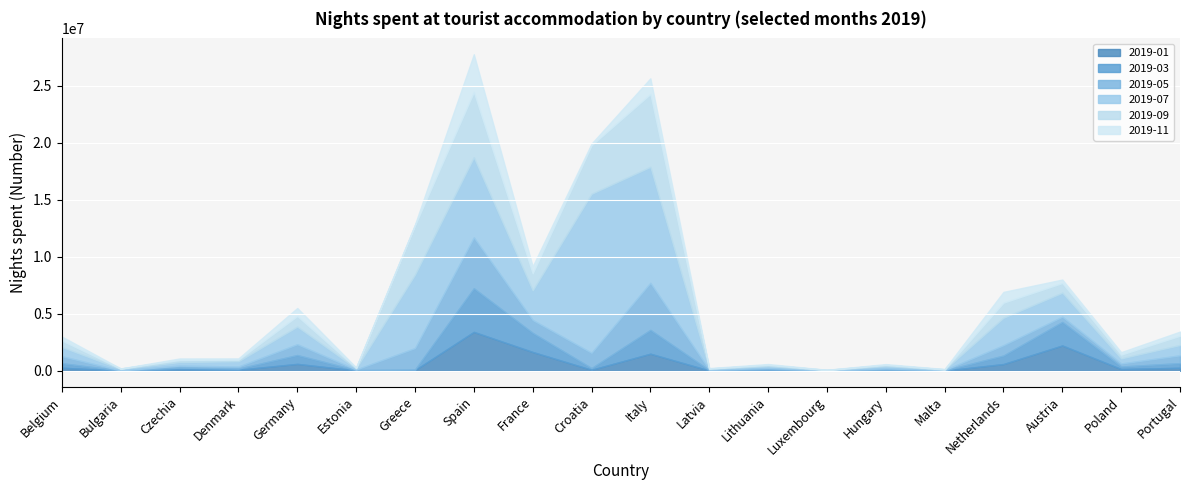

Which label corresponds to the smallest value in the chart?

Bulgaria